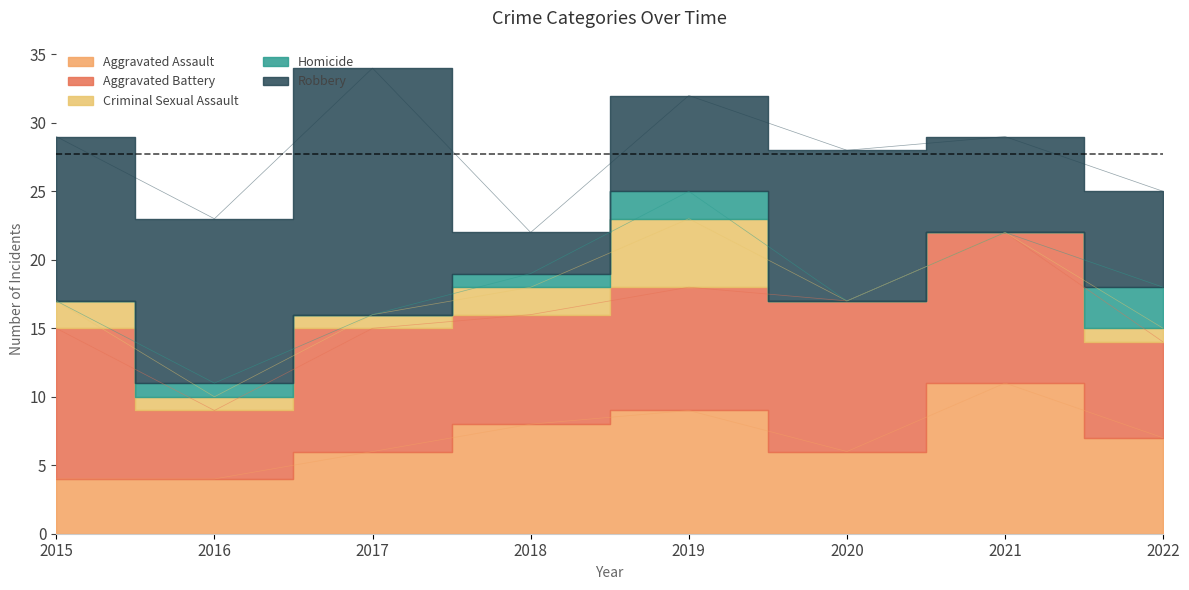

Is the value of Robbery at 2018 greater than the value of Aggravated Assault at 2016?

No